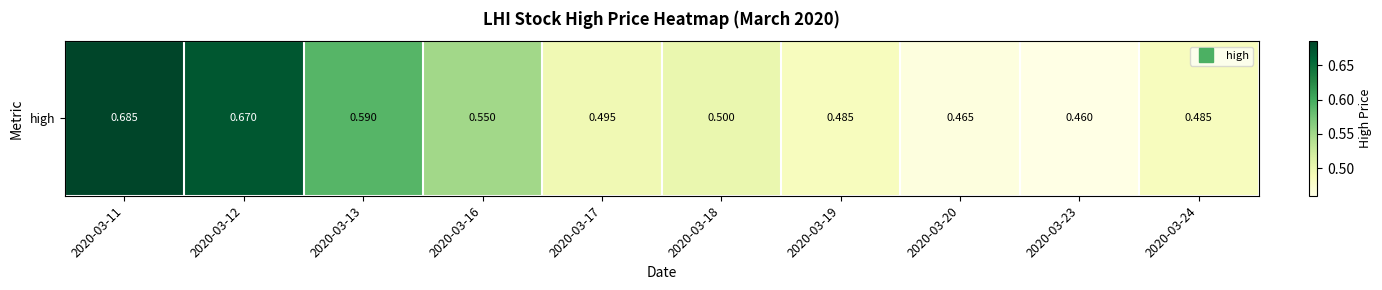

What is the average value?

0.5